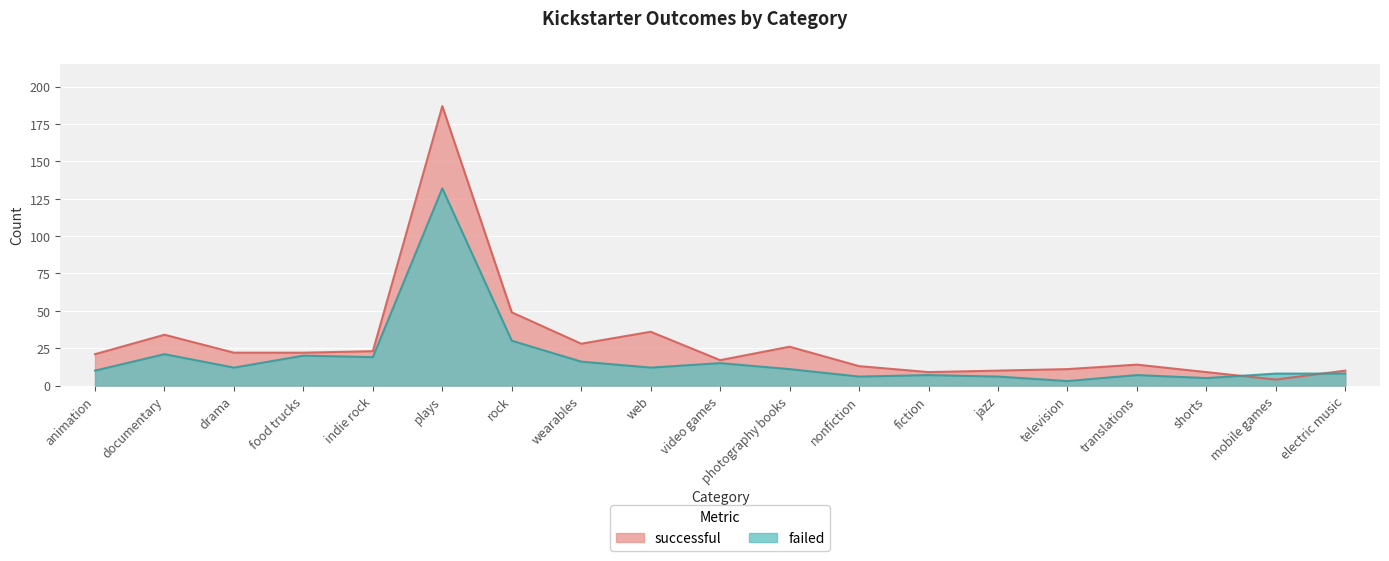

How many intersections are there between failed and successful?

2